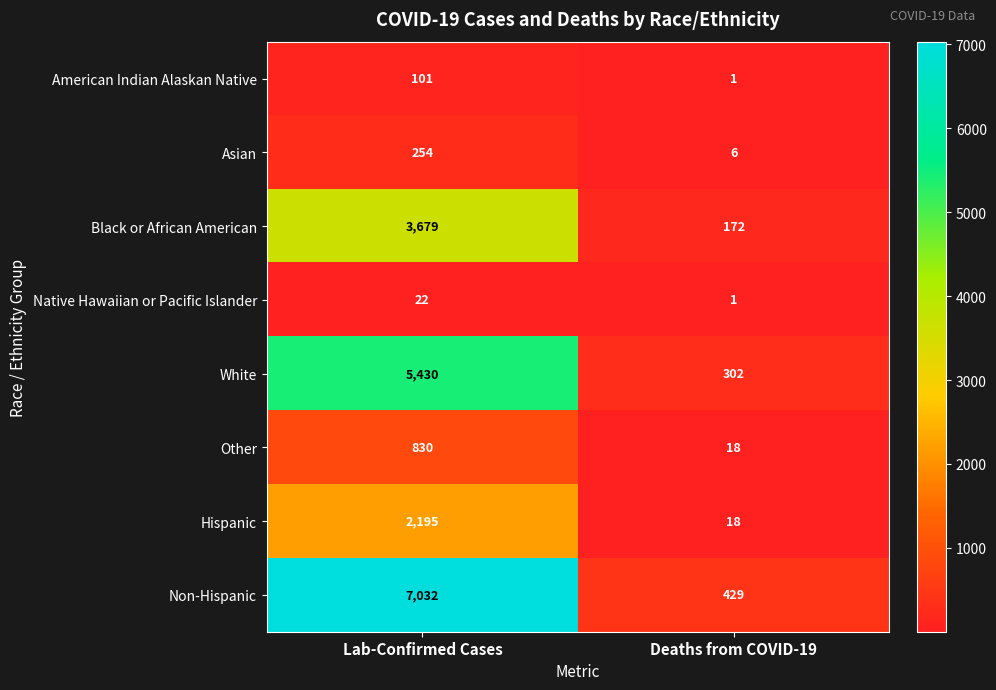

Is it true that Black or African American equals 4923 at Lab-Confirmed Cases?

False